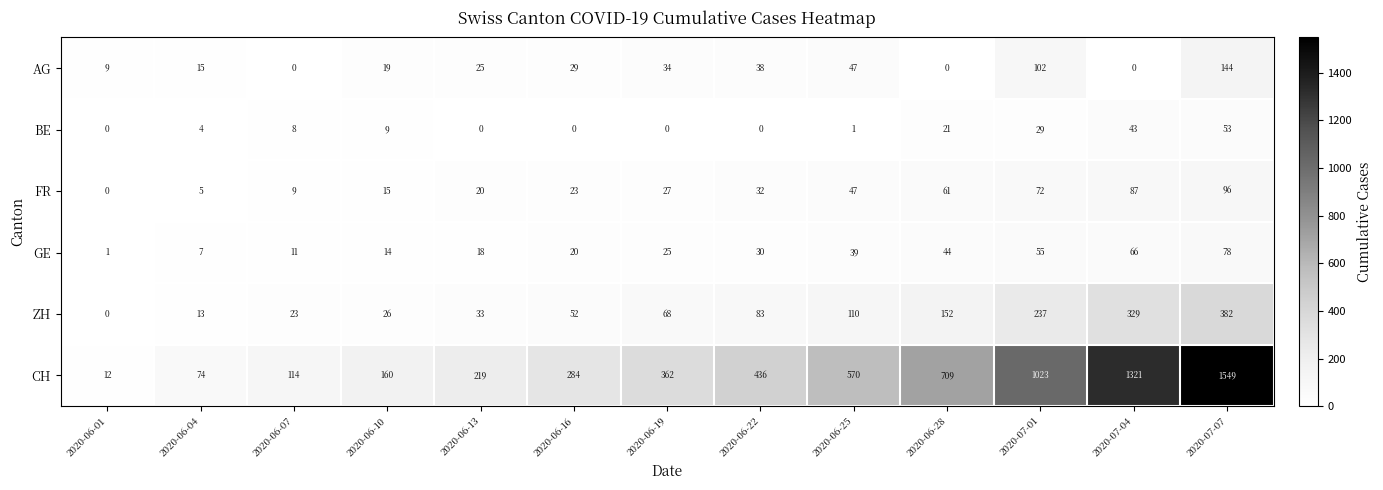

List the series in order of their peak value, highest first.

CH, ZH, AG, FR, GE, BE